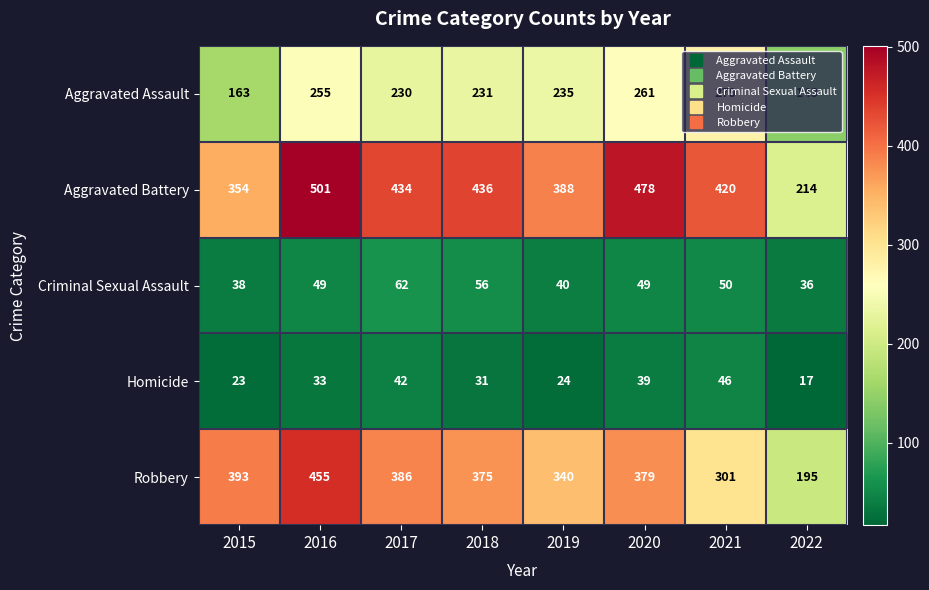

What is the difference between the Aggravated Assault values at 2015 and 2017?

67